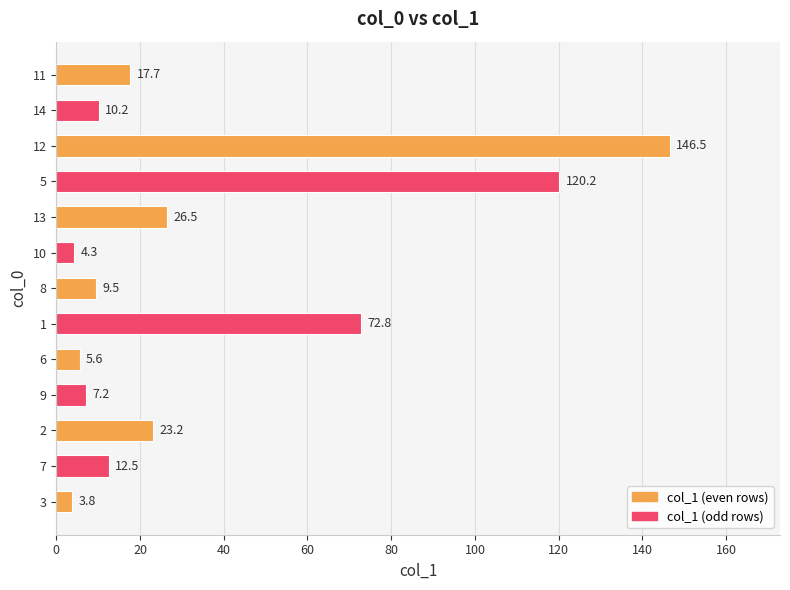

Reading bottom to top, what are all the values shown in this chart?

3.8	12.5	23.2	7.2	5.6	72.8	9.5	4.3	26.5	120.2	146.5	10.2	17.7